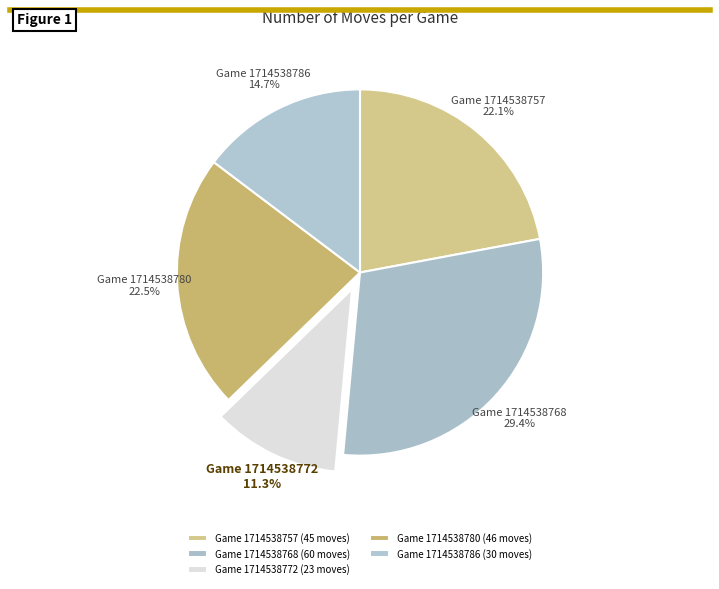

To the nearest percent, what is the combined percentage of Game 1714538768 and Game 1714538786?

44%